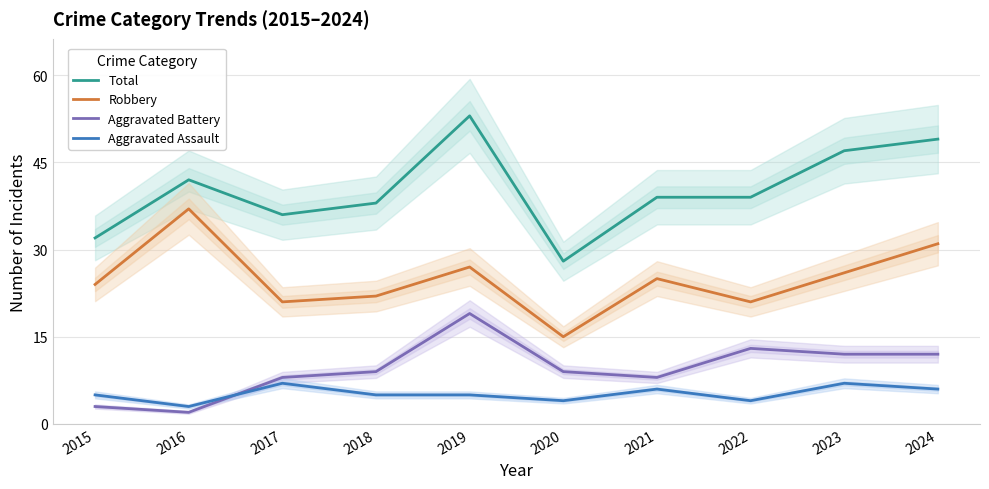

True or false: Total and Aggravated Assault cross at least once.

False